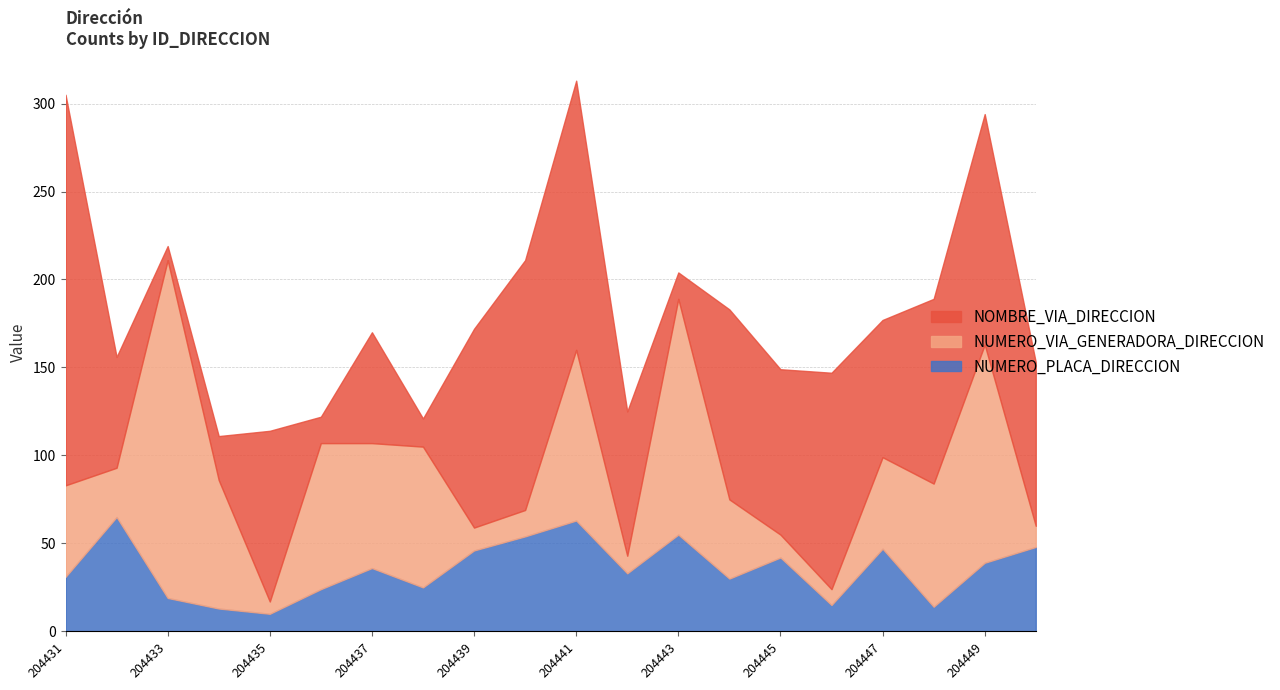

True or false: NOMBRE_VIA_DIRECCION has more than 1 points higher than both neighbors.

True